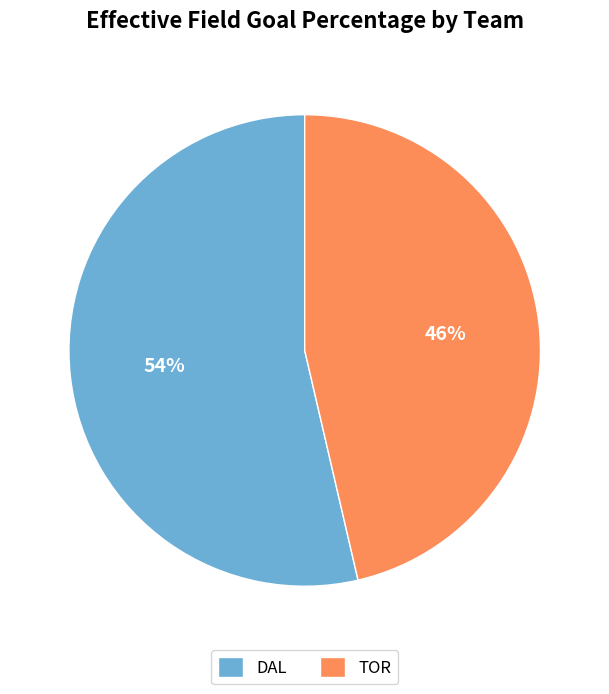

Rank the categories by value from lowest to highest.

TOR, DAL